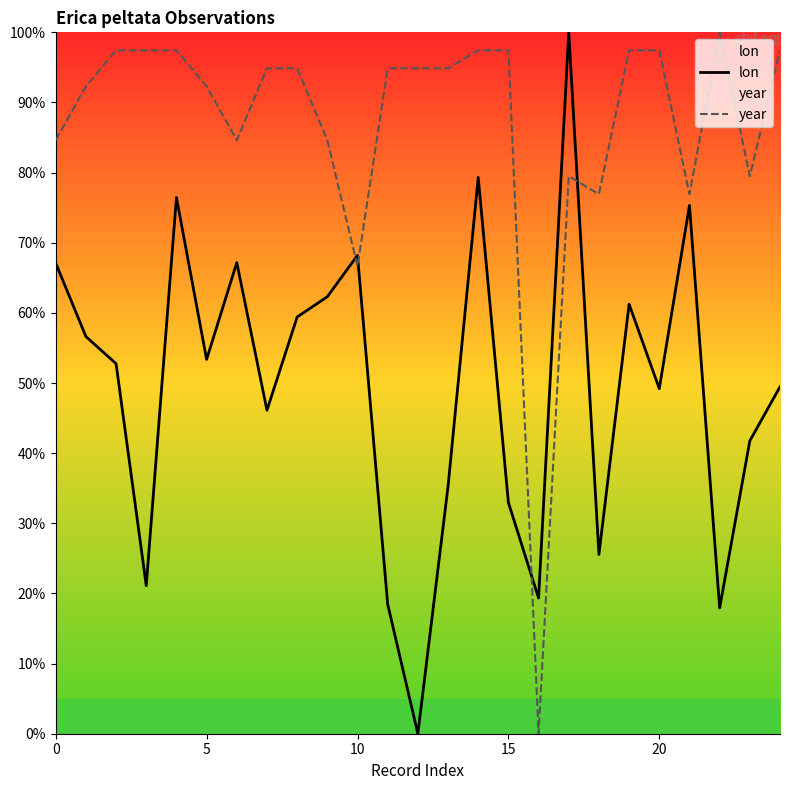

What are all the series names shown in the legend?

lon, year